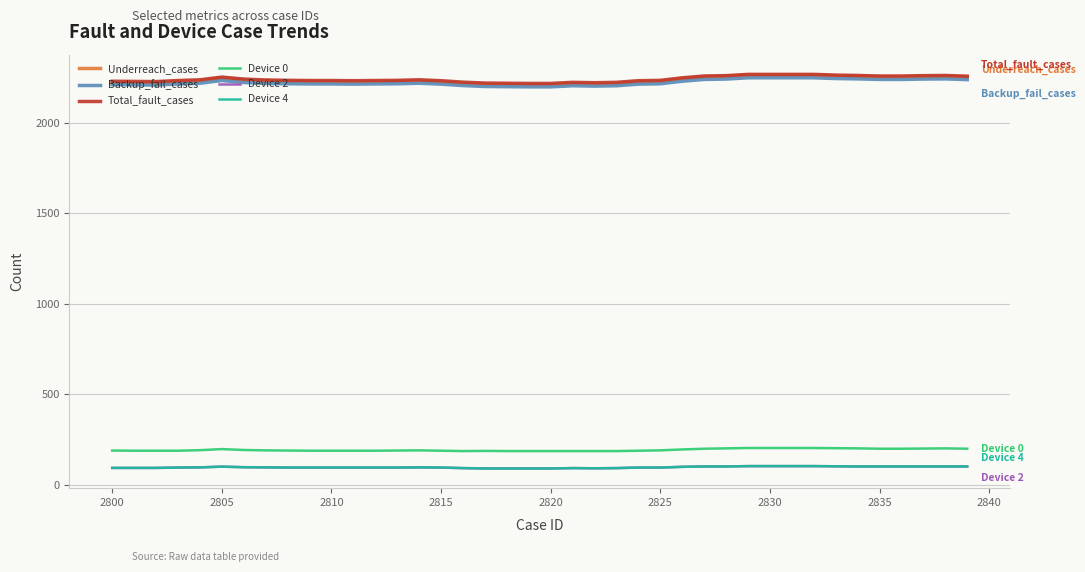

True or false: Device 0 and Device 4 intersect in this chart.

False